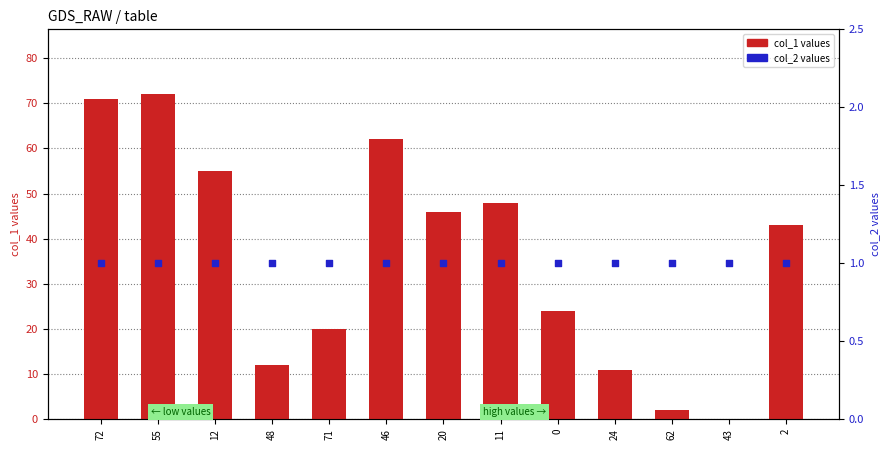

At which category is the sum across all series the highest?

55